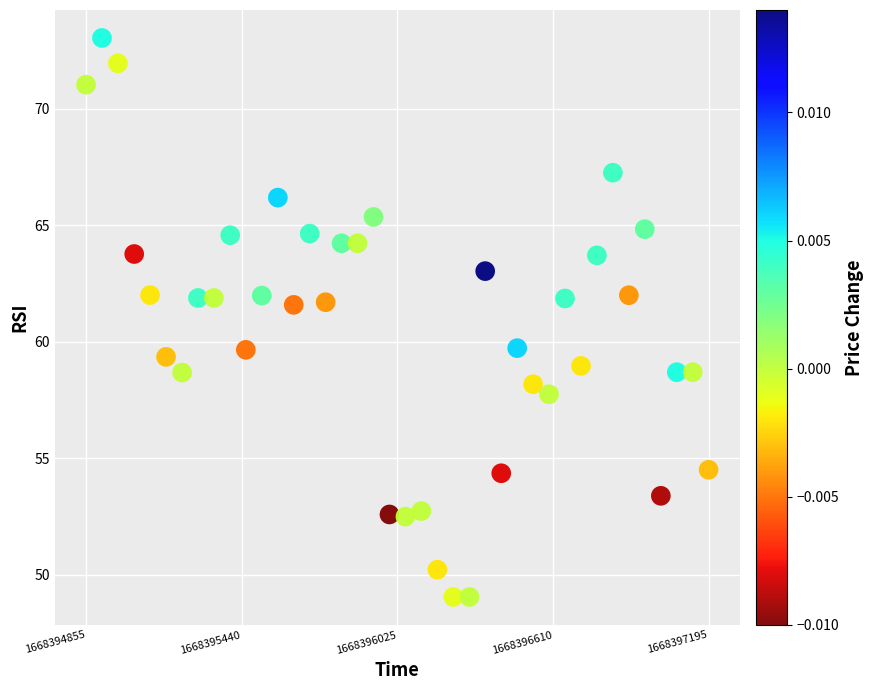

What is the range of X values (max minus min)?

2340.7